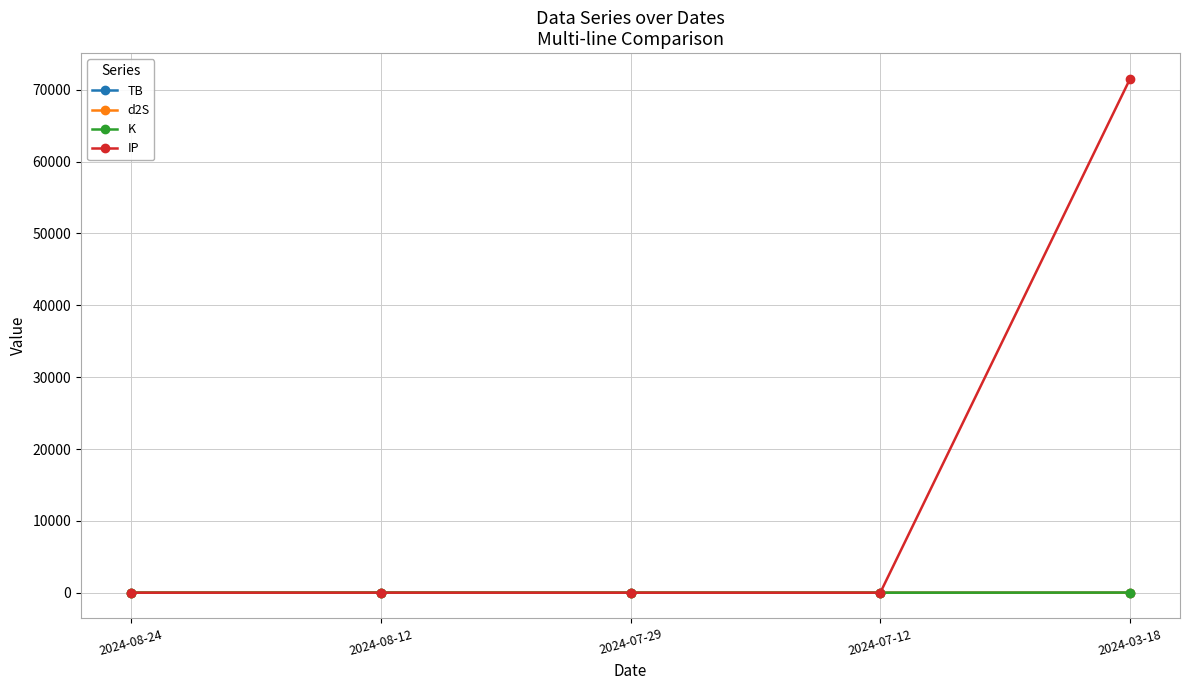

What is the label of the 2nd point from the right?

2024-07-12